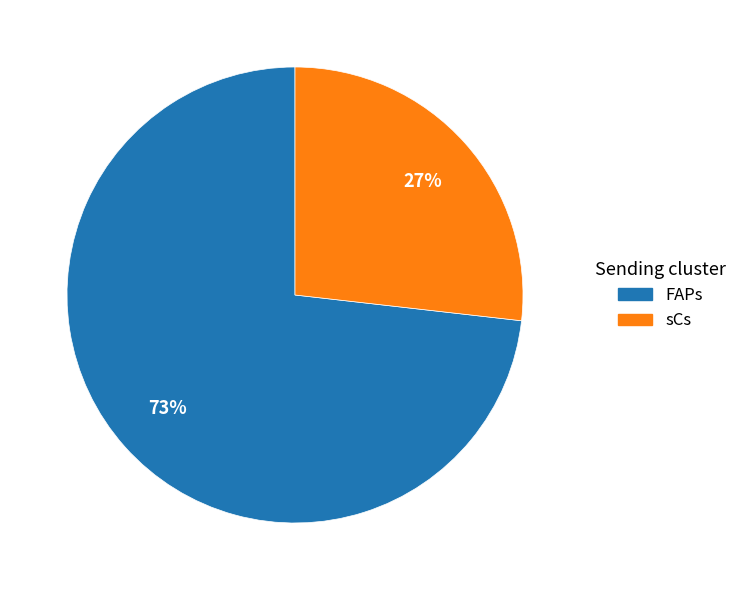

Which has a higher value, sCs or FAPs?

FAPs